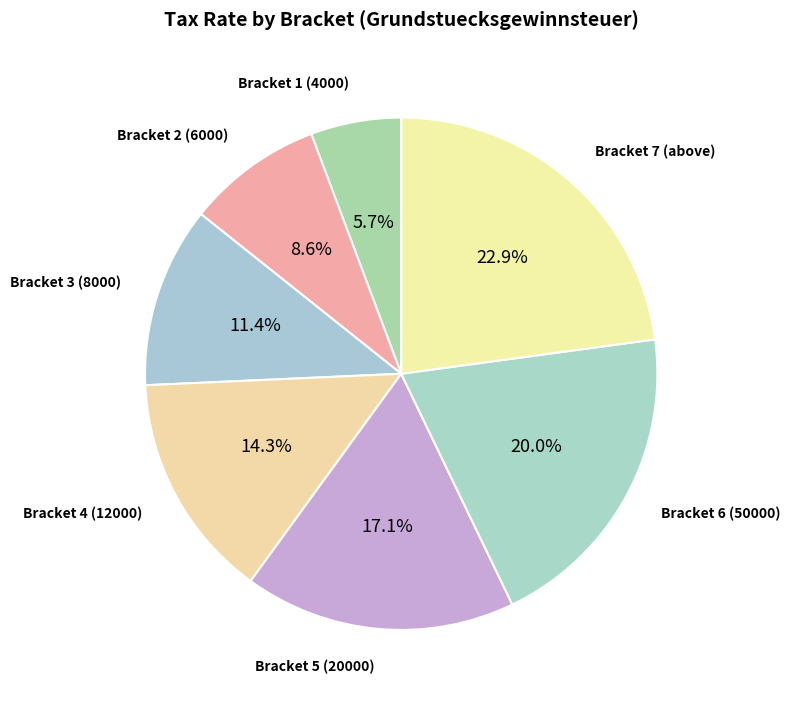

Rank the categories by value from lowest to highest.

Bracket 1 (4000), Bracket 2 (6000), Bracket 3 (8000), Bracket 4 (12000), Bracket 5 (20000), Bracket 6 (50000), Bracket 7 (above)